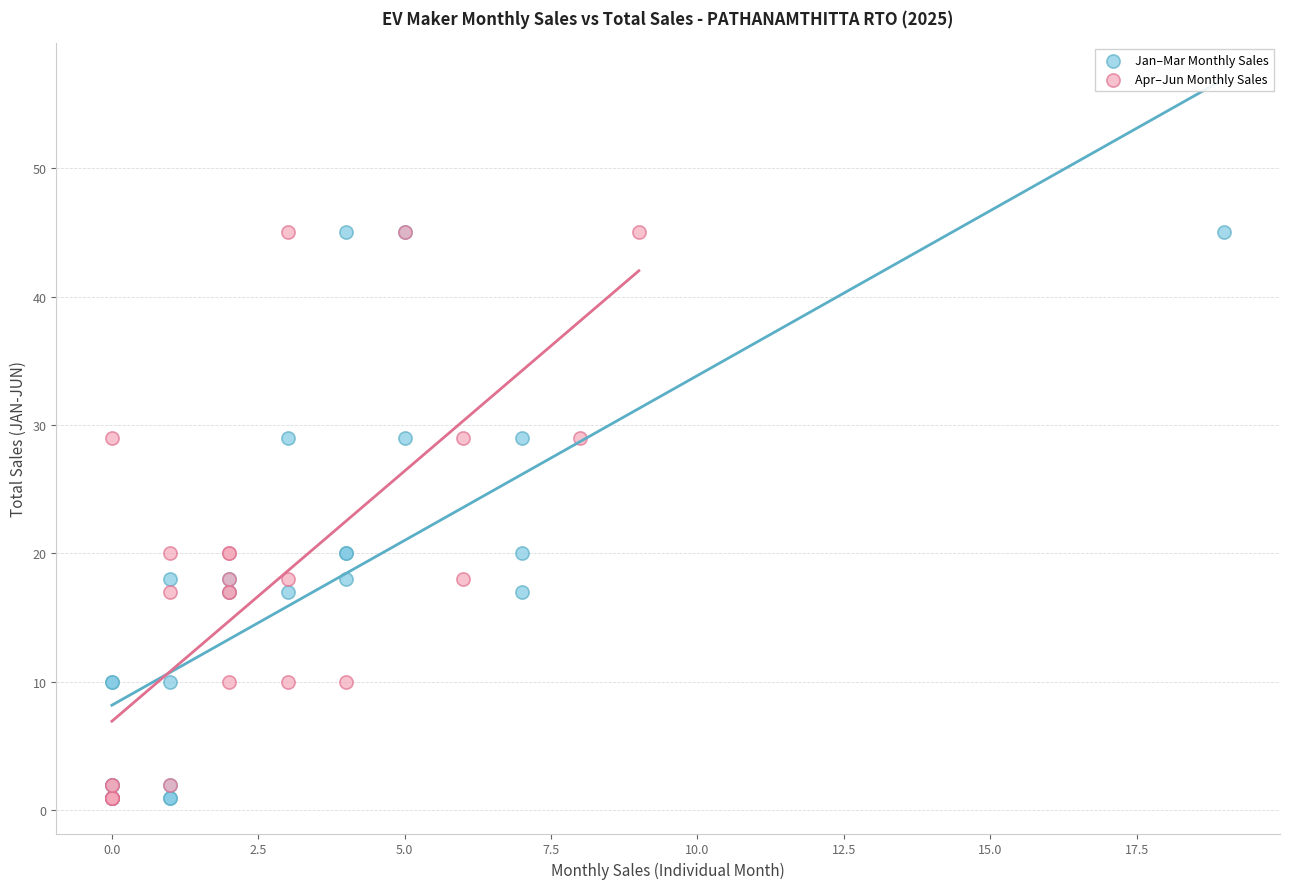

What are all the series names shown in the legend?

Jan–Mar Monthly Sales, Apr–Jun Monthly Sales